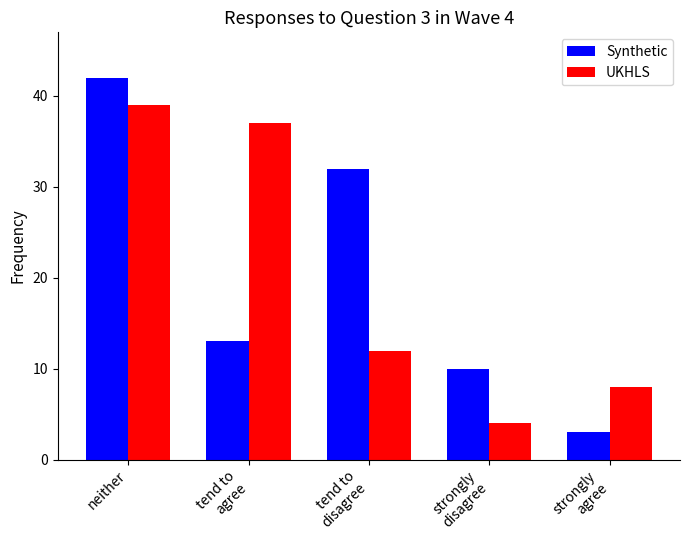

What is the total value across all series at neither?

81